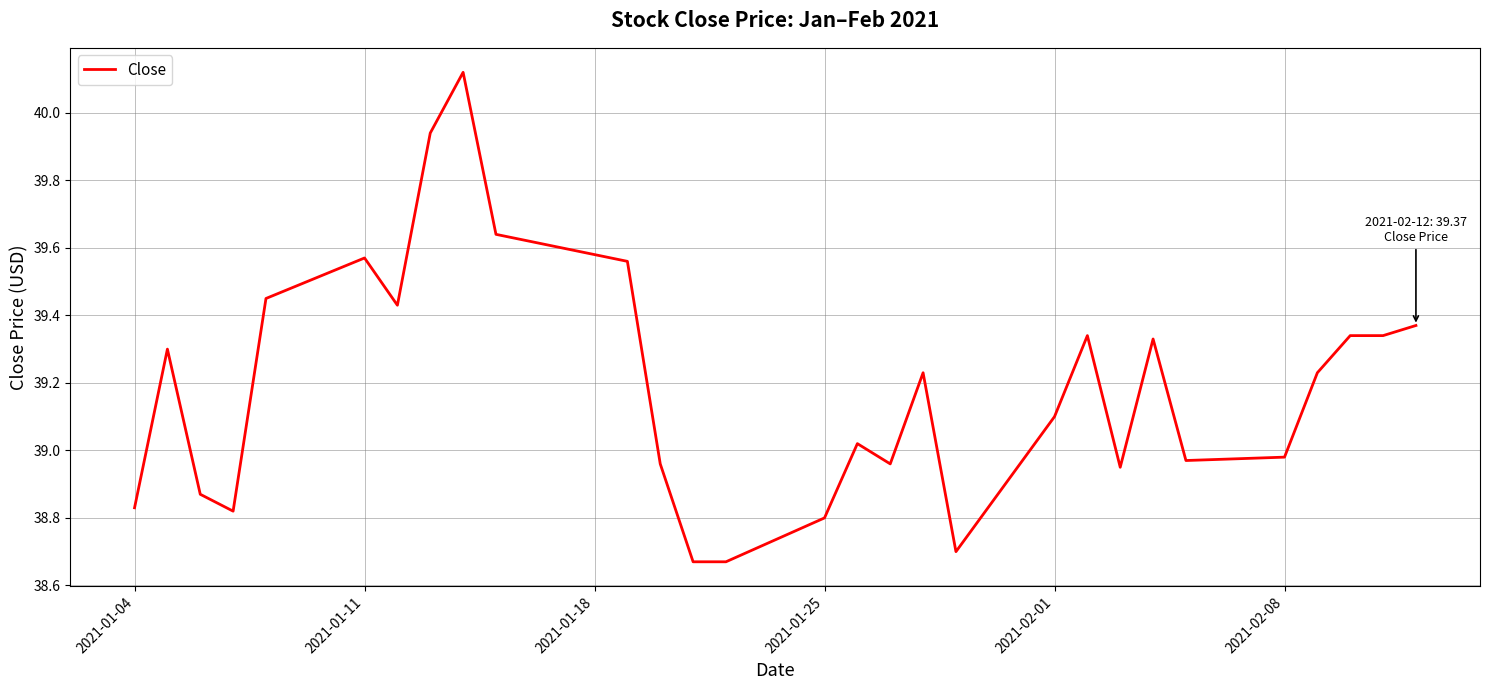

What is the difference between the maximum and minimum values?

1.5